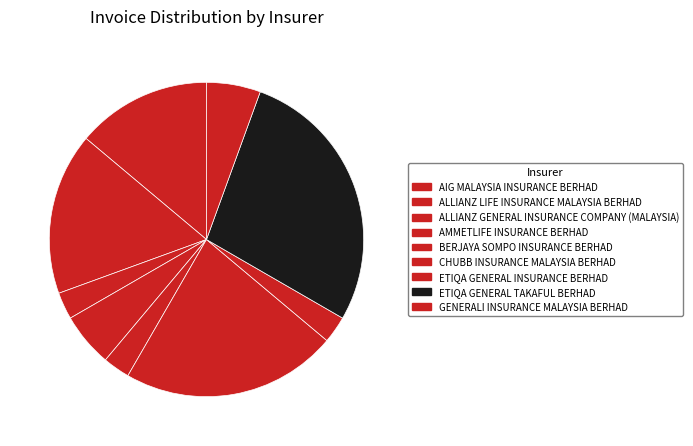

Count the number of slices in the pie.

9